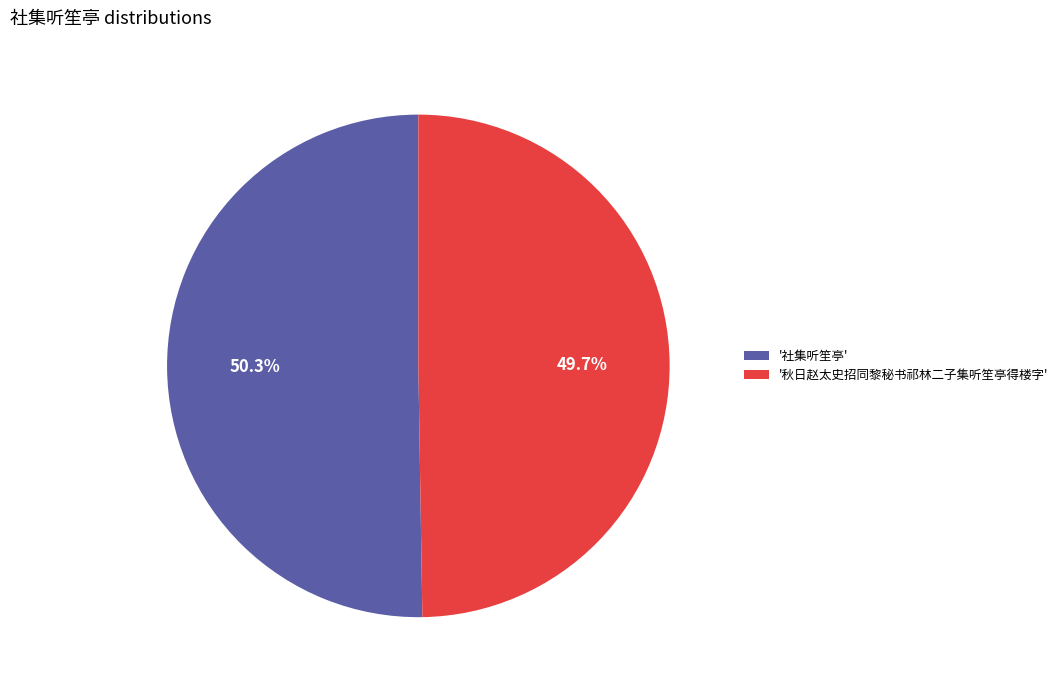

How much of the chart is everything except '秋日赵太史招同黎秘书祁林二子集听笙亭得楼字'?

50.3%